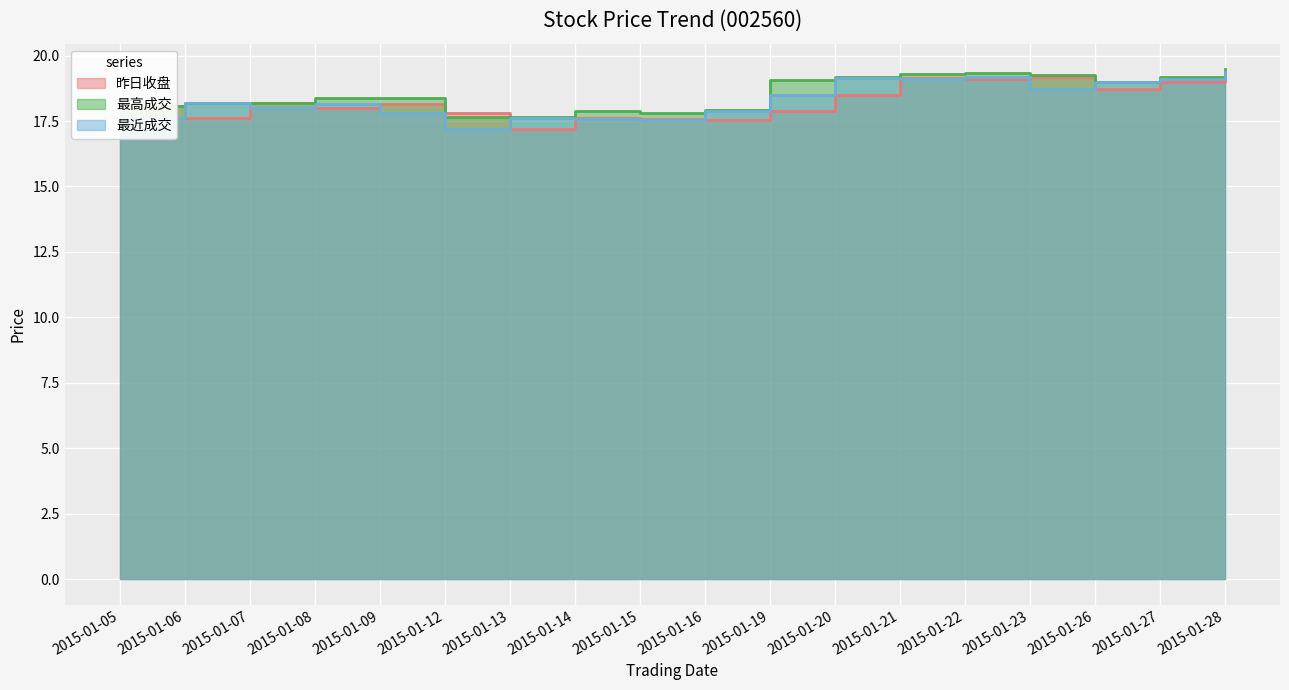

Between which two adjacent categories do 最近成交 and 昨日收盘 first intersect?

2015-01-05 and 2015-01-06